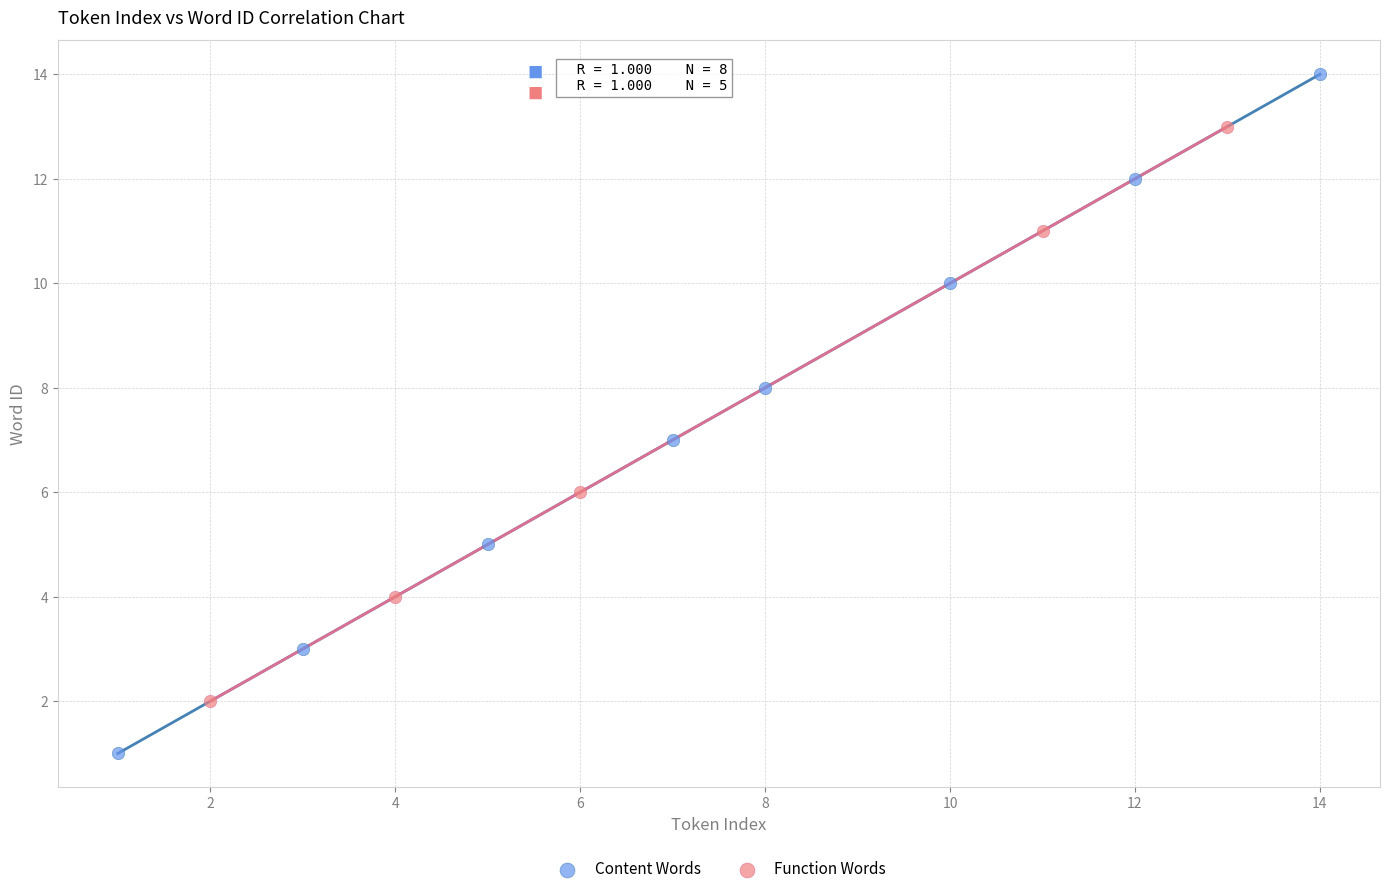

What are all the series names shown in the legend?

Content Words, Function Words